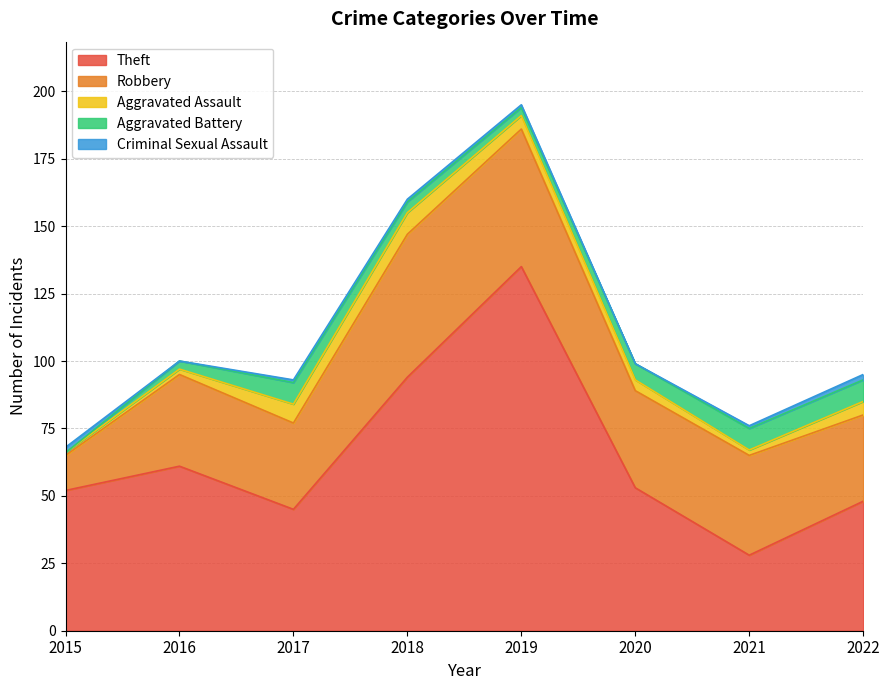

What is the difference between the highest and lowest values at 2019?

134